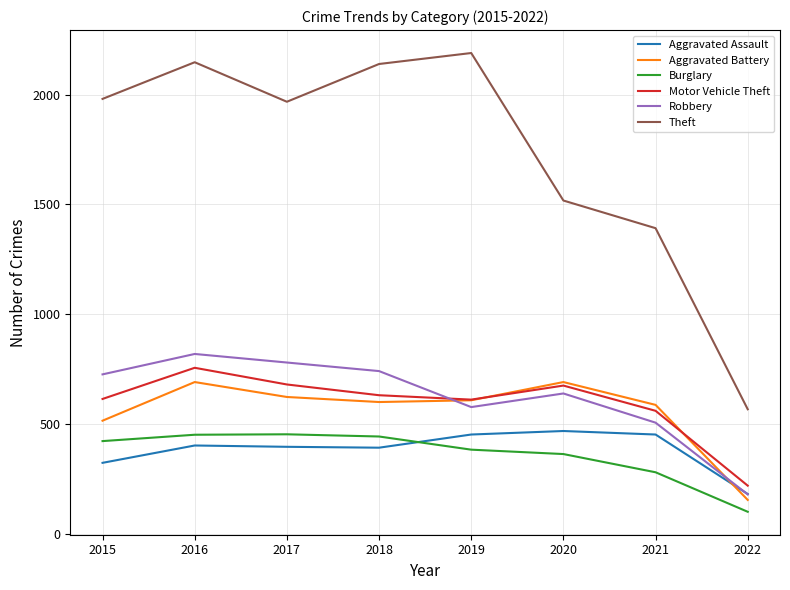

Between 2016 and 2021, which series saw the biggest shift?

Theft